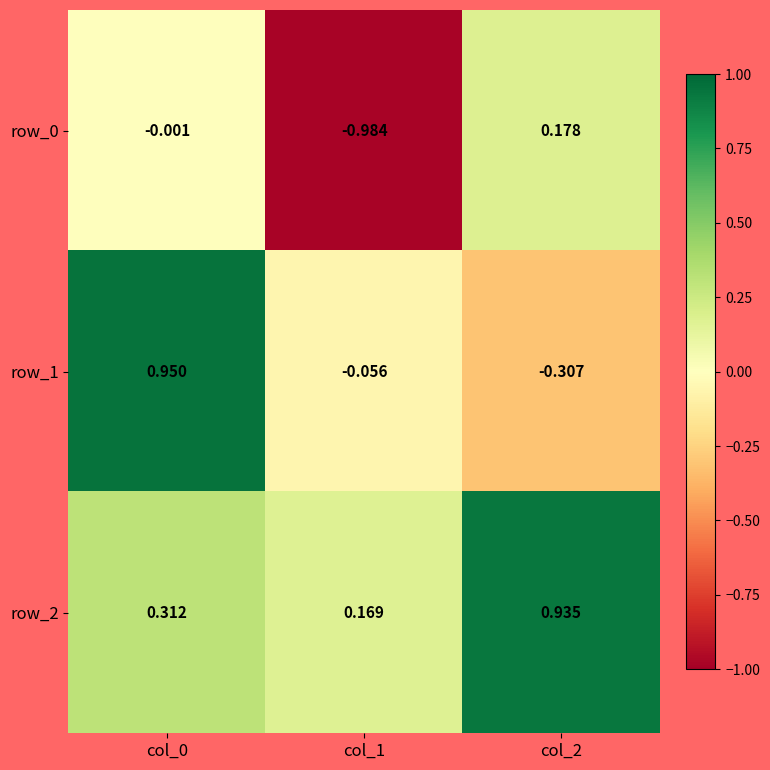

Is it true that row_1 equals -0.5 at col_2?

False